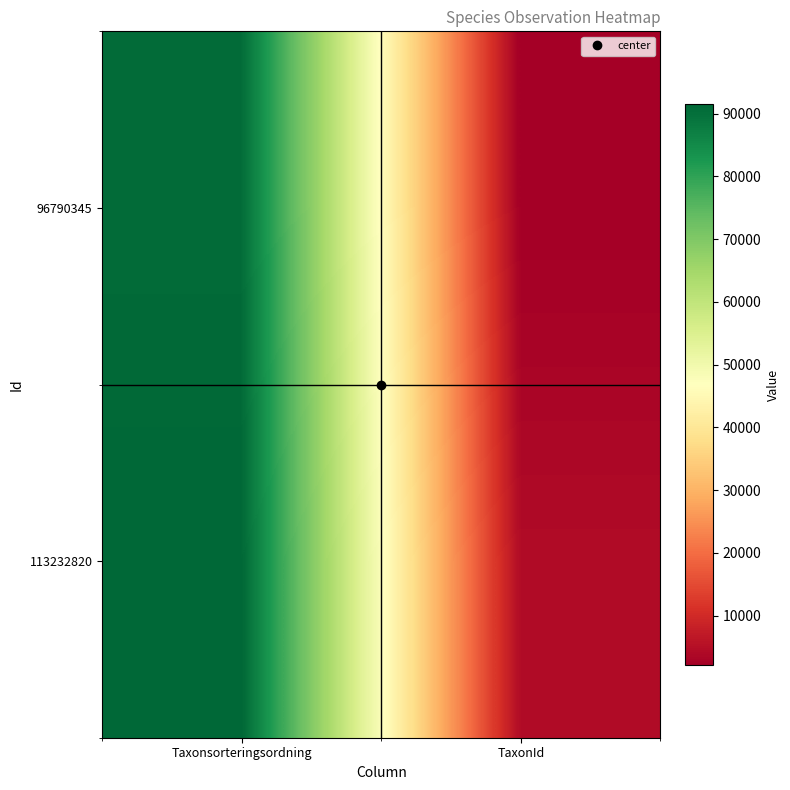

What is the maximum value shown in the chart?

91599